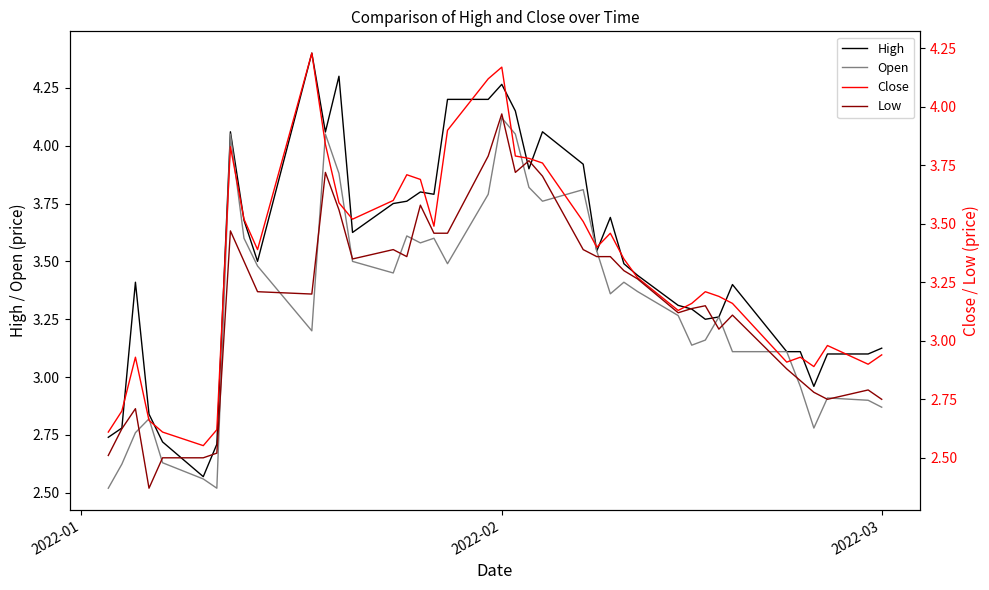

What is the maximum value shown in the chart?

4.4